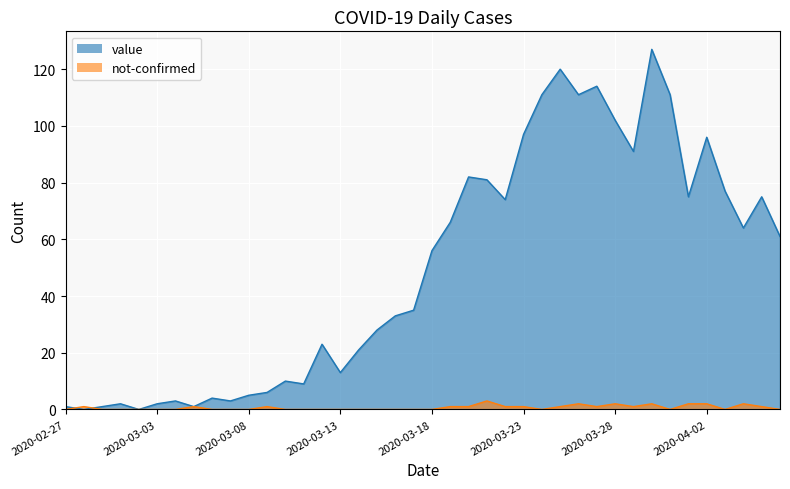

What is the difference between the value values at 2020-03-05 and 2020-03-08?

4